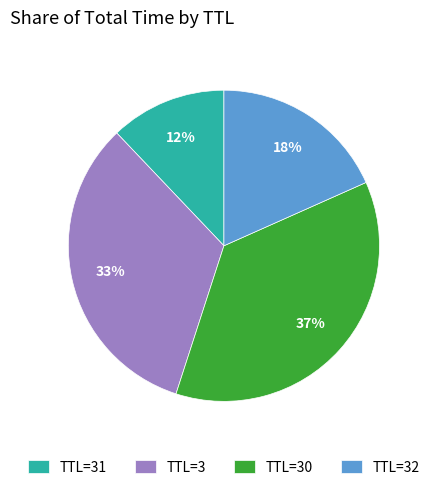

What is the smallest slice in the pie chart?

TTL=31